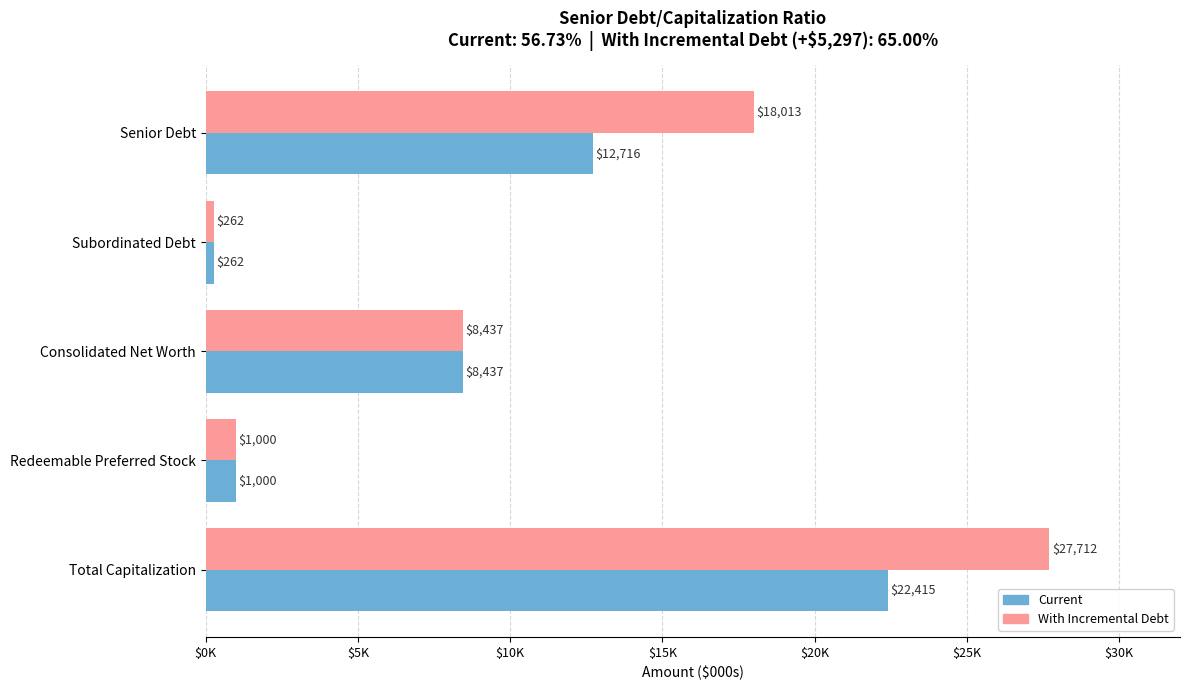

What are all the series names shown in the legend?

Current, With Incremental Debt